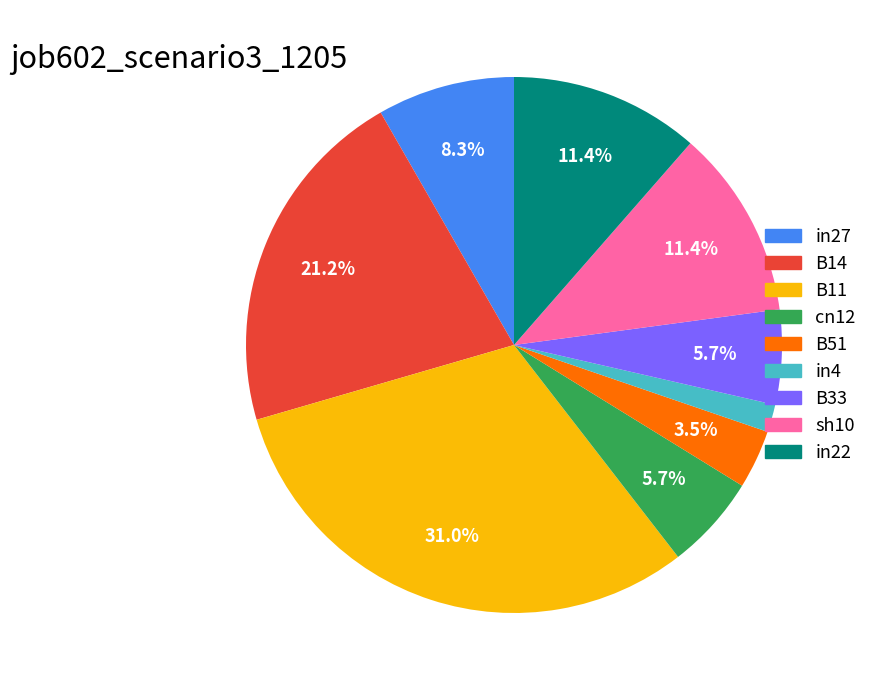

To the nearest percent, what is the combined percentage of in22 and in4?

13%